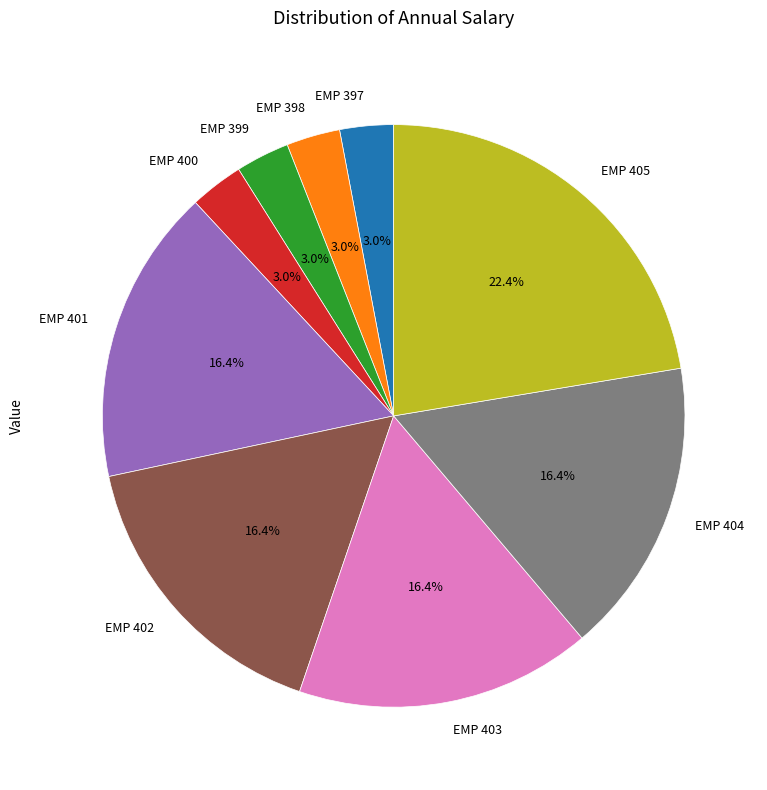

Approximately how many times larger is the value at EMP 405 compared to EMP 403?

1.4